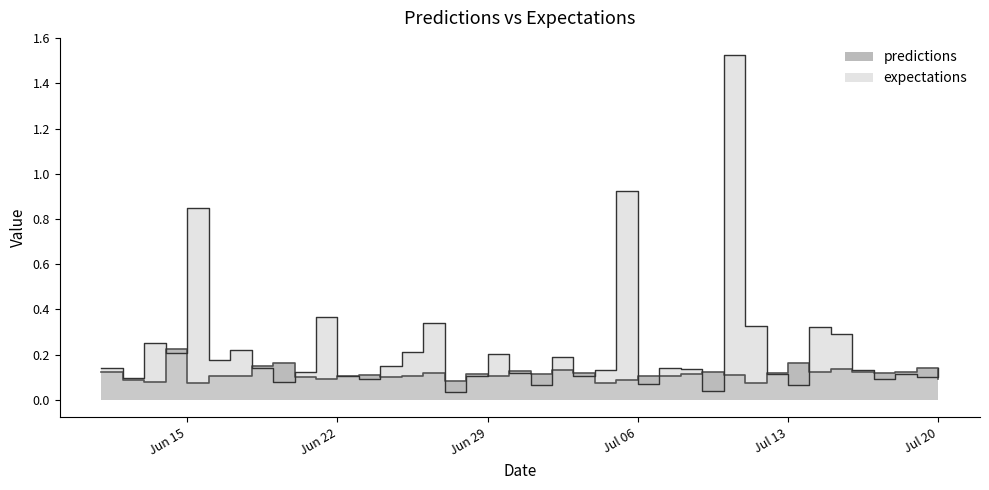

At 2010-6-28, list the series in order from smallest to largest.

expectations, predictions